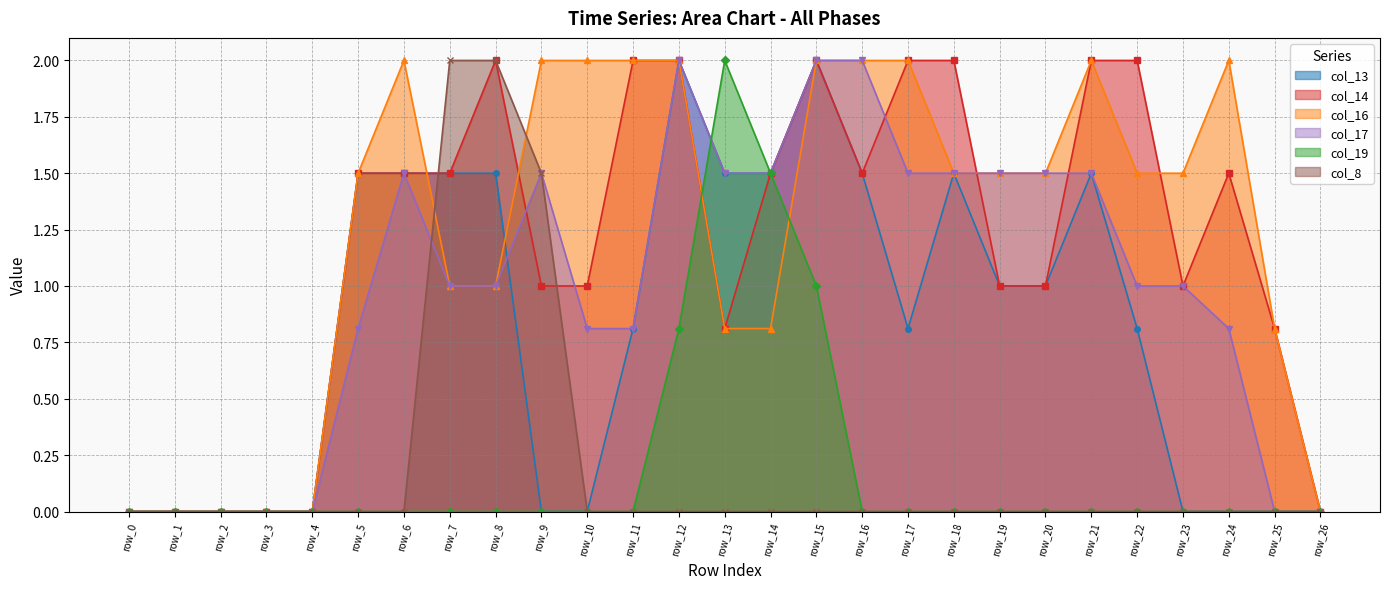

At row_20, list the series in order from largest to smallest.

col_16, col_17, col_13, col_14, col_19, col_8